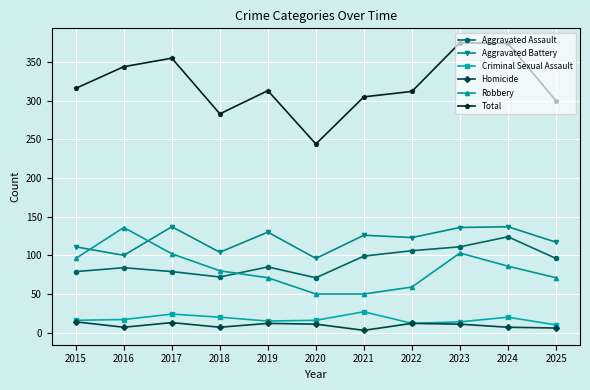

The value of Aggravated Assault at 2024 is 199. True or false?

False